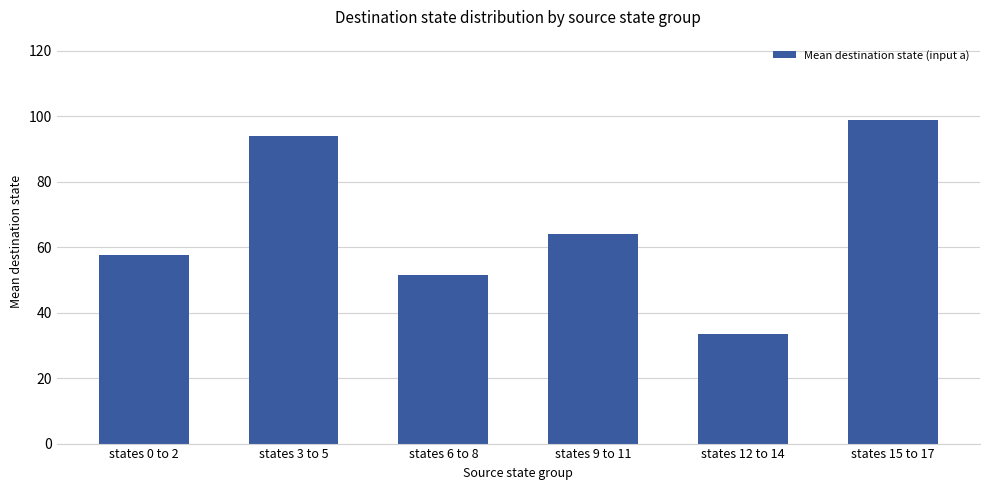

What is the difference between the maximum and minimum values?

65.3